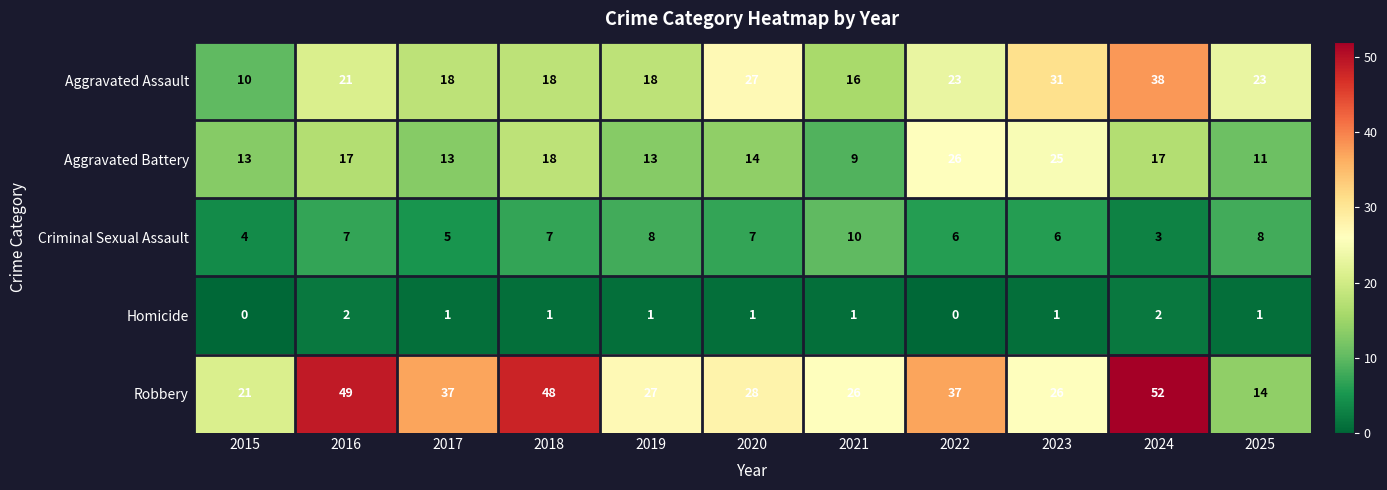

List the series in order of their peak value, highest first.

Robbery, Aggravated Assault, Aggravated Battery, Criminal Sexual Assault, Homicide